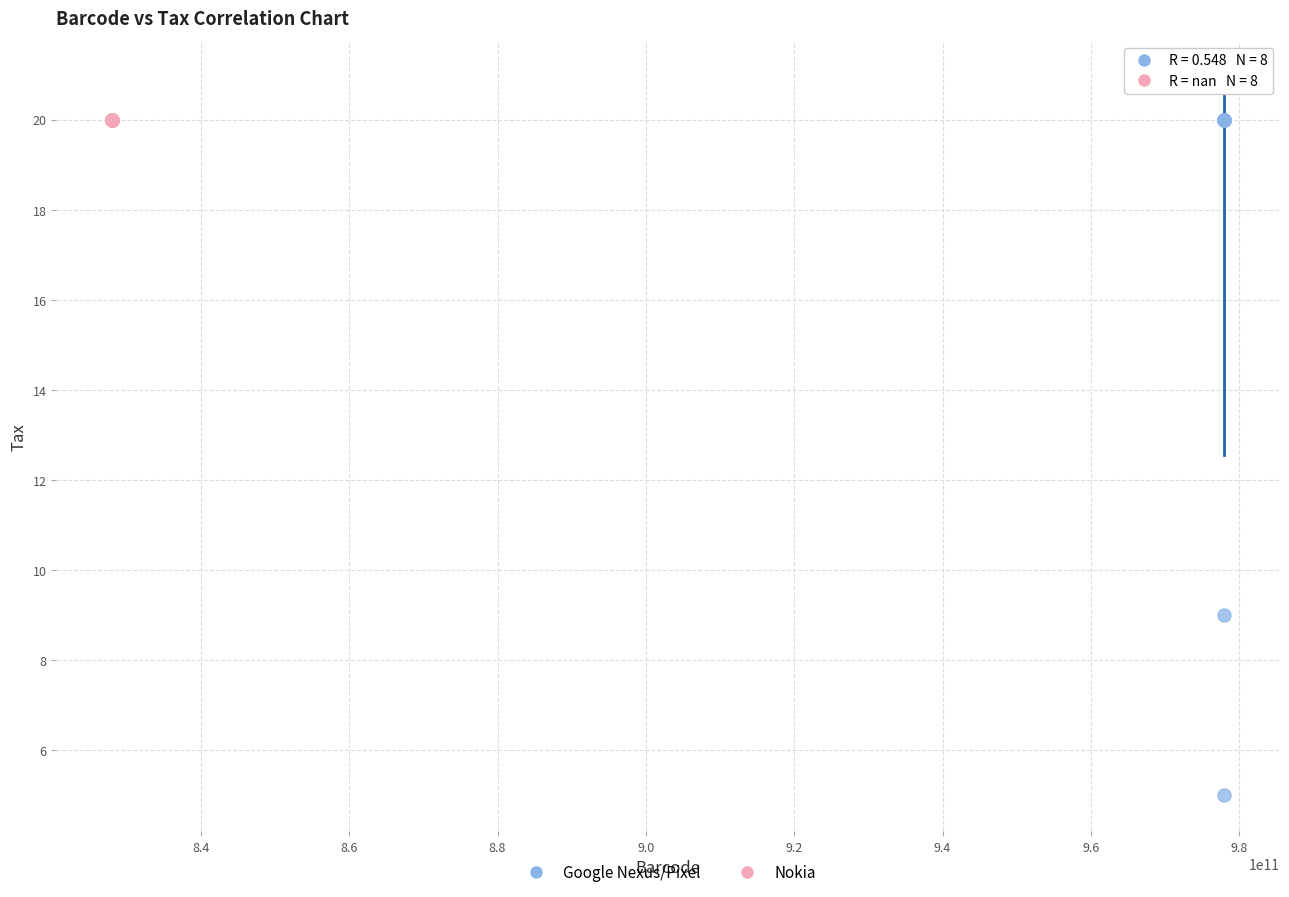

Which series reaches the minimum Y coordinate?

Google Nexus/Pixel